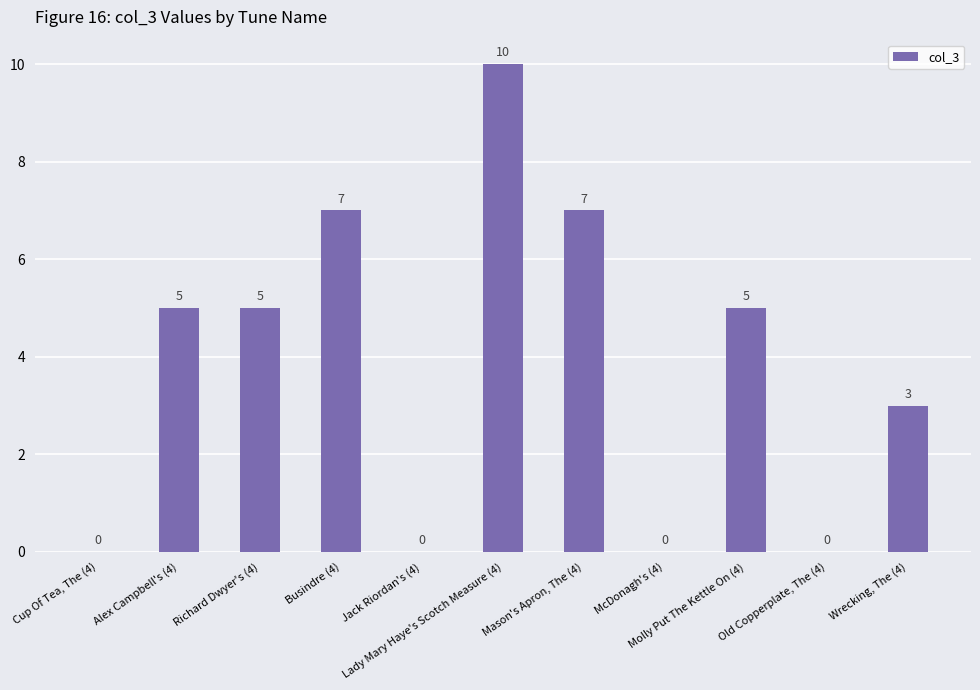

What is the average value?

4